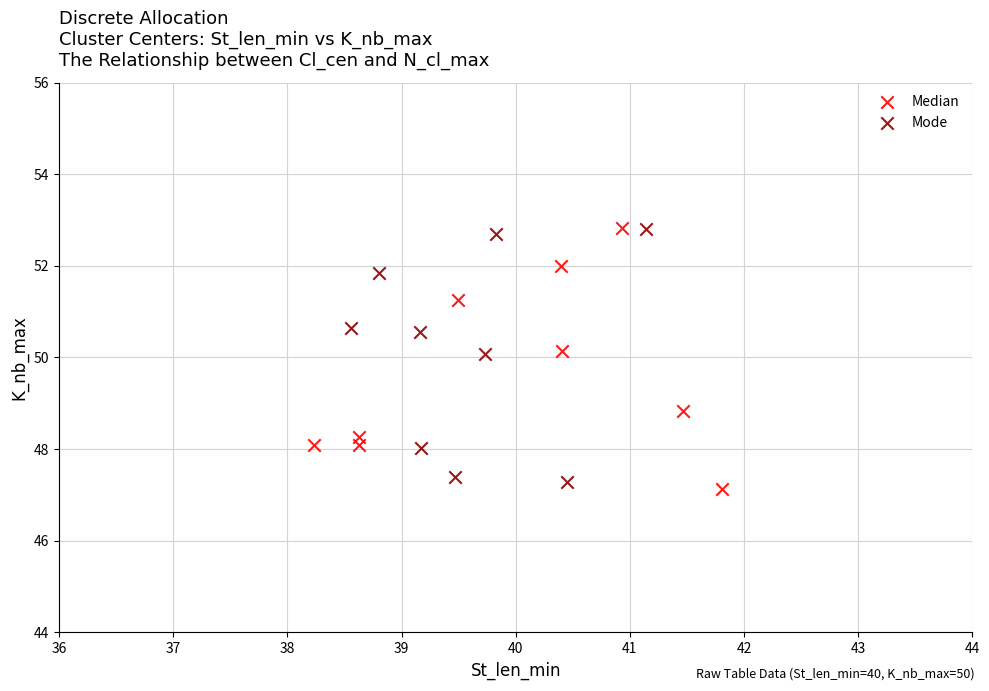

What are all the series names shown in the legend?

Median, Mode